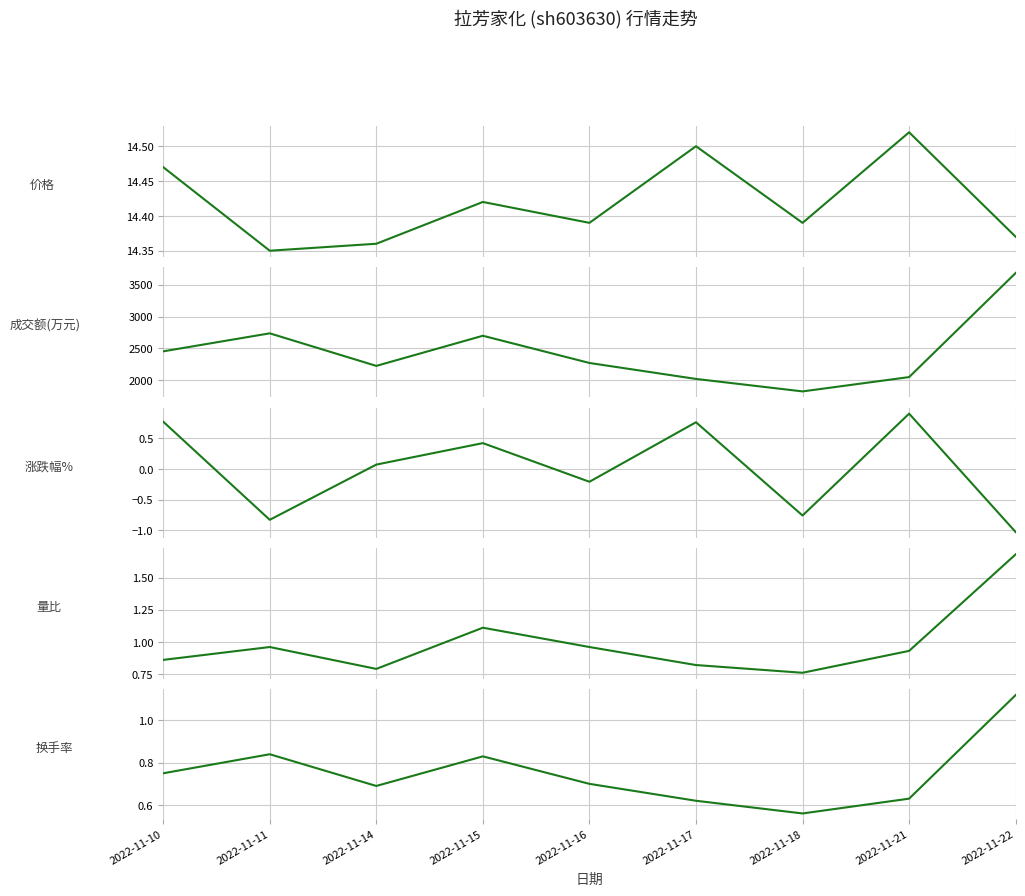

True or false: 换手率 and 量比 intersect in this chart.

False